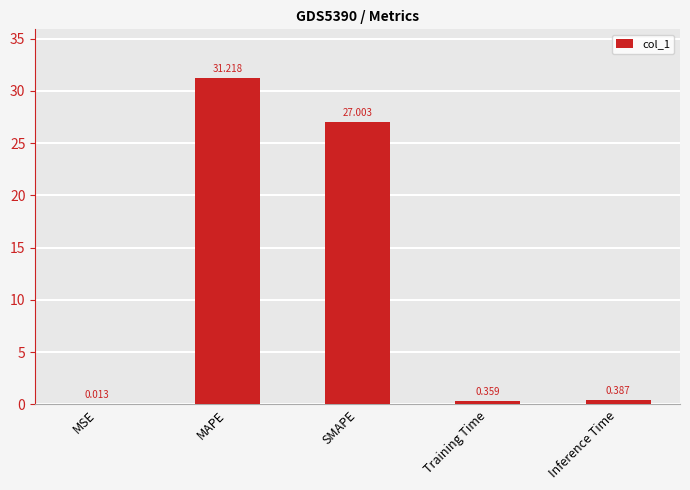

At which category does the chart reach its peak across all series?

MAPE